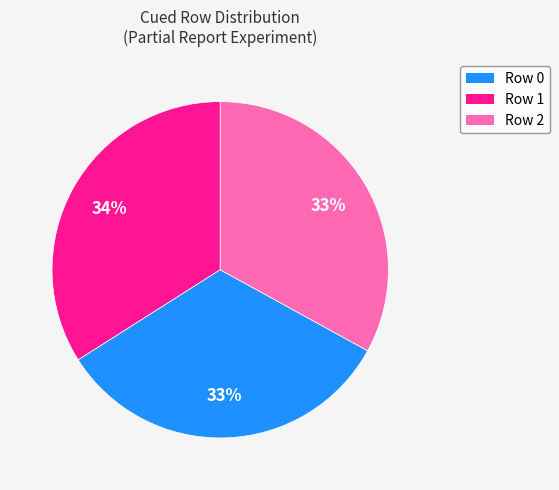

What is the largest slice in the pie chart?

Row 0